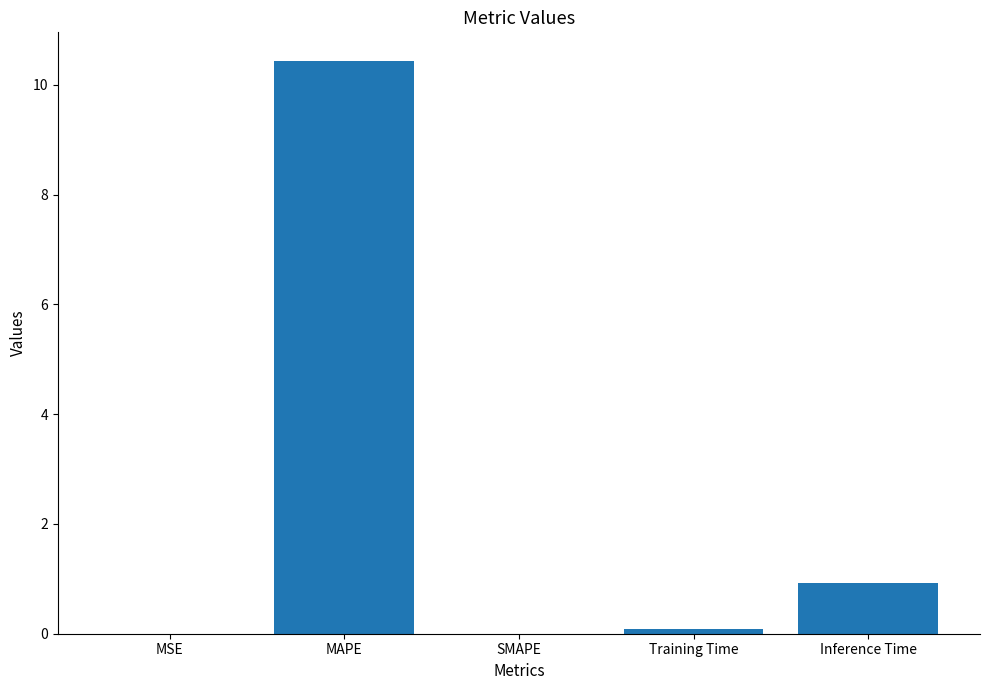

At which category does the chart reach its peak across all series?

MAPE